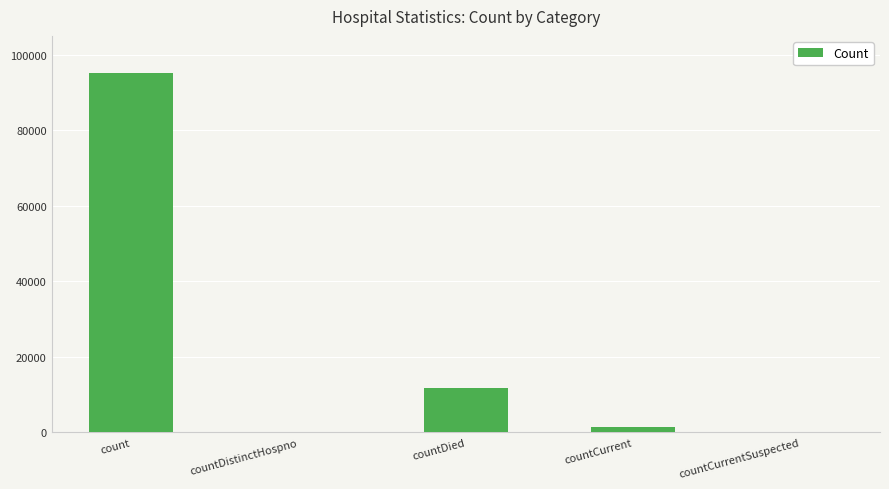

Reading left to right, list all the values displayed in this chart.

count=95093	countDistinctHospno=0	countDied=11795	countCurrent=1432	countCurrentSuspected=0